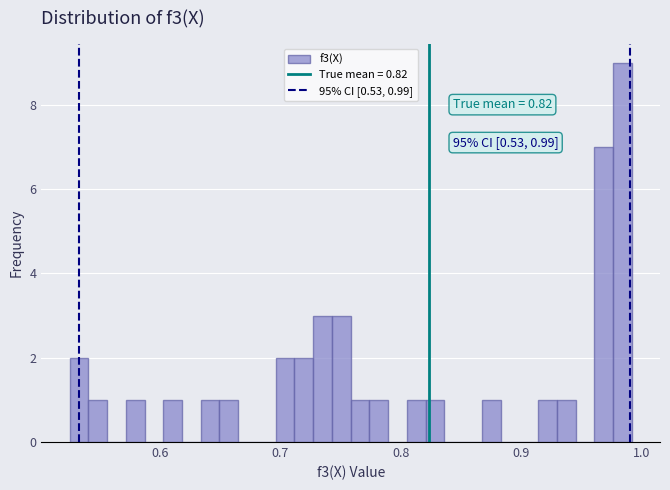

Read against the x-axis, roughly where is the centre of the tallest bar?

0.98